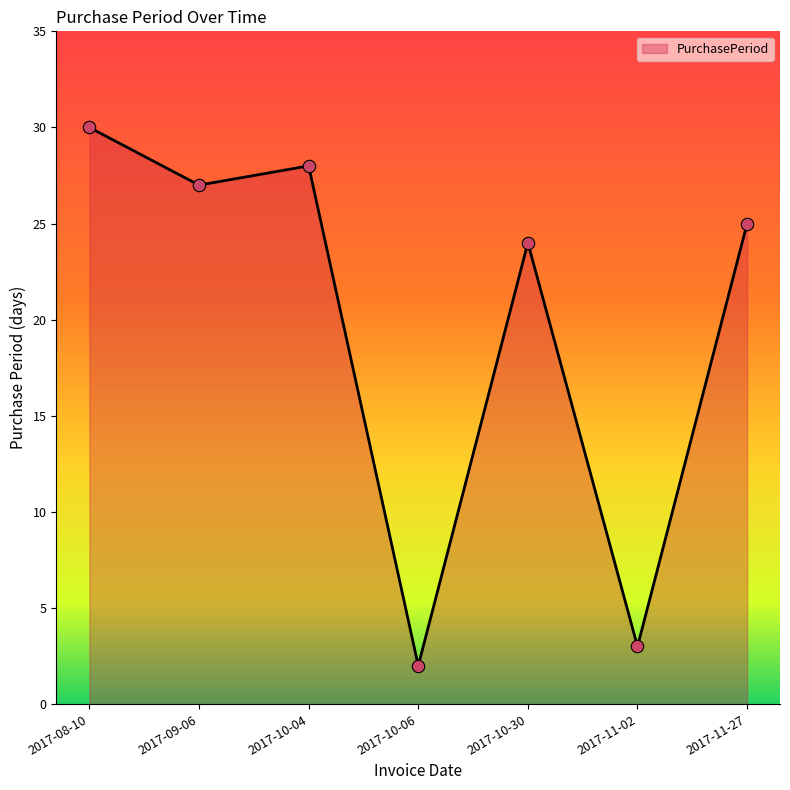

Between 2017-10-06 and 2017-09-06, which is larger?

2017-09-06